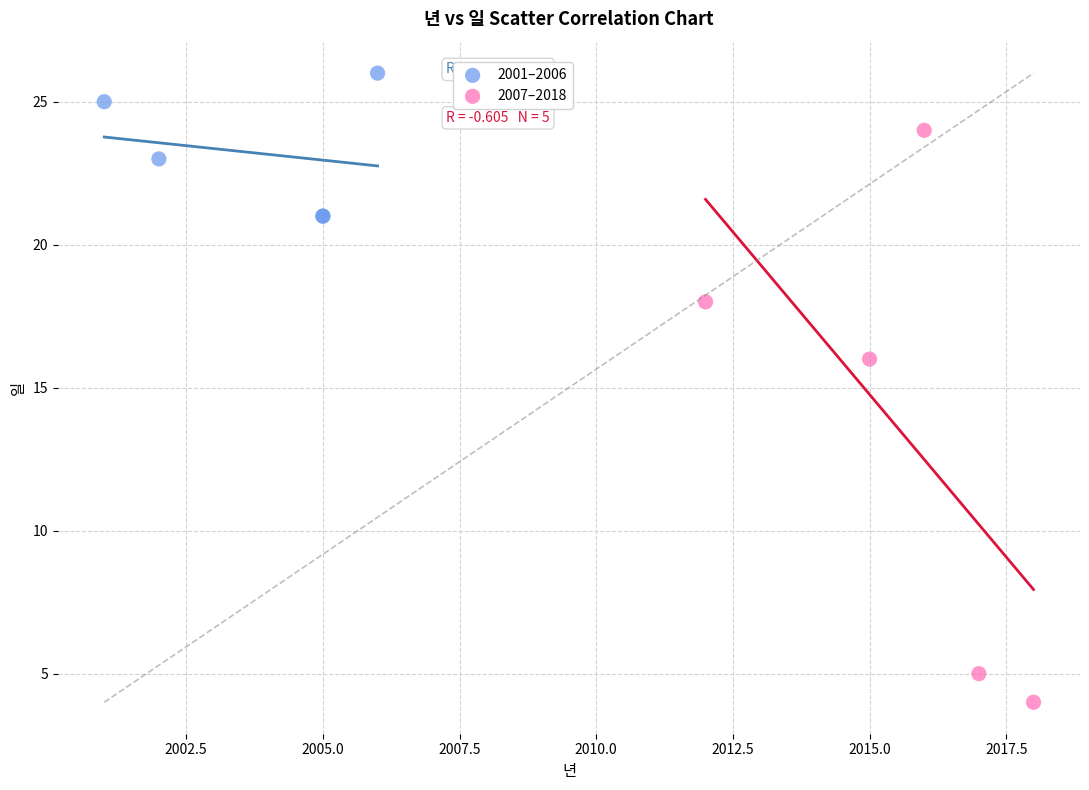

Which series contains the highest Y value?

2001–2006